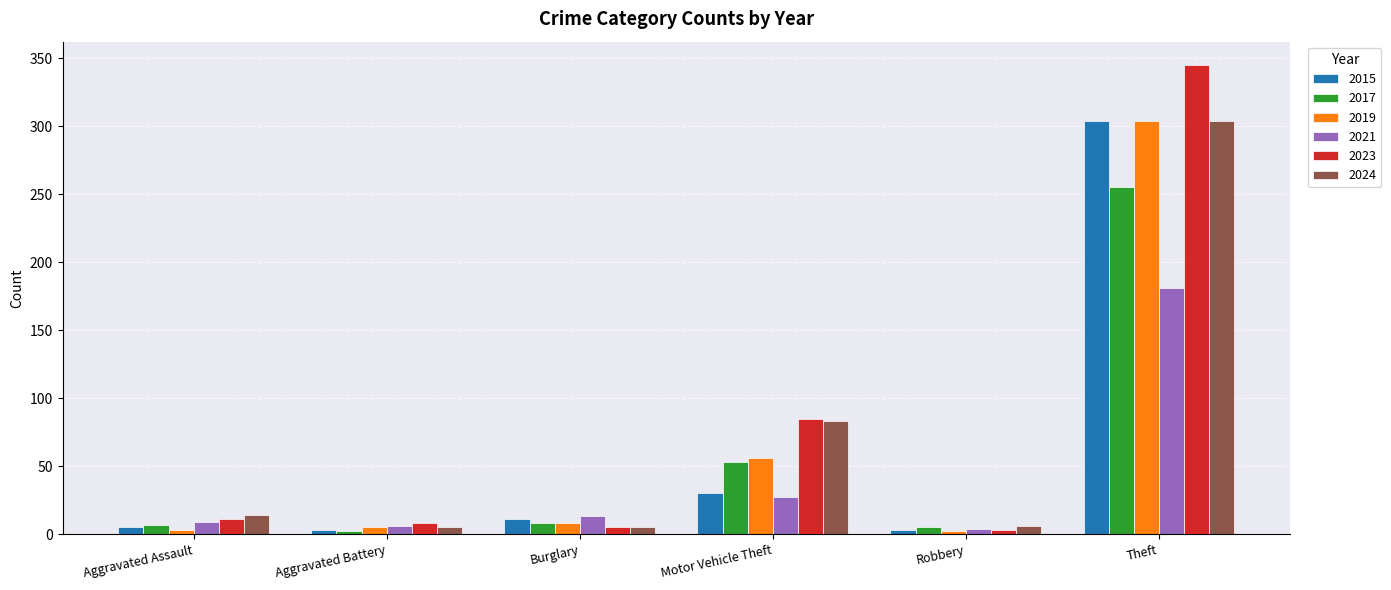

Where is 2023 nearest to the value 174?

Motor Vehicle Theft